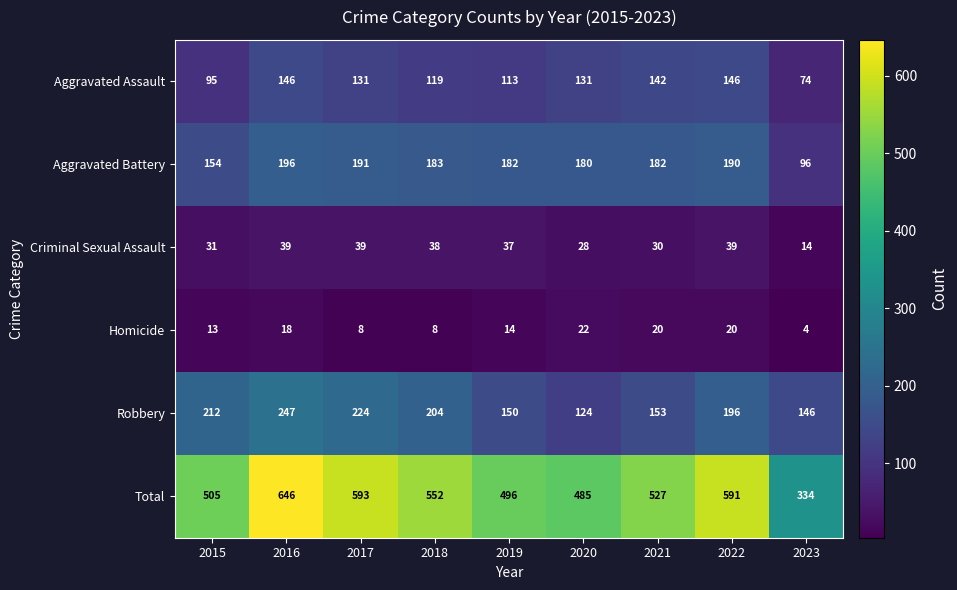

What is the greatest value displayed?

646